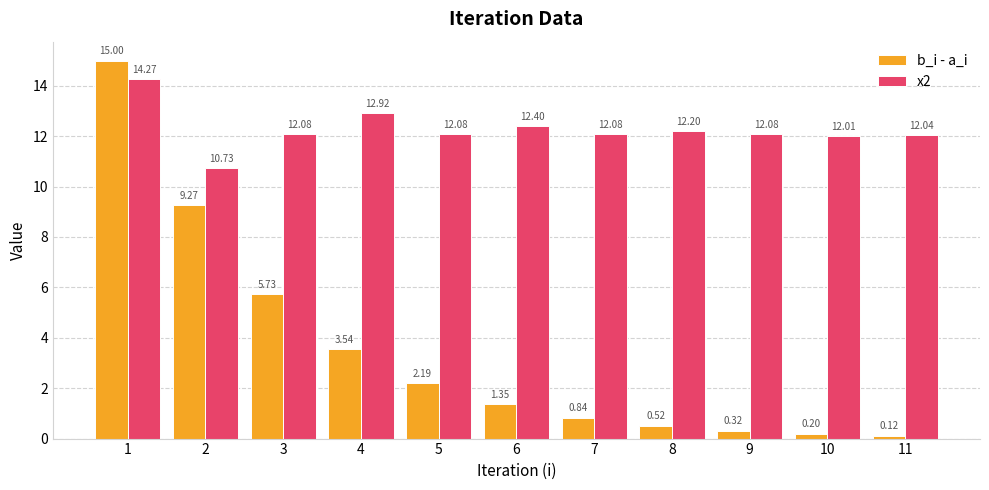

What is the average value of the b_i - a_i series?

3.6